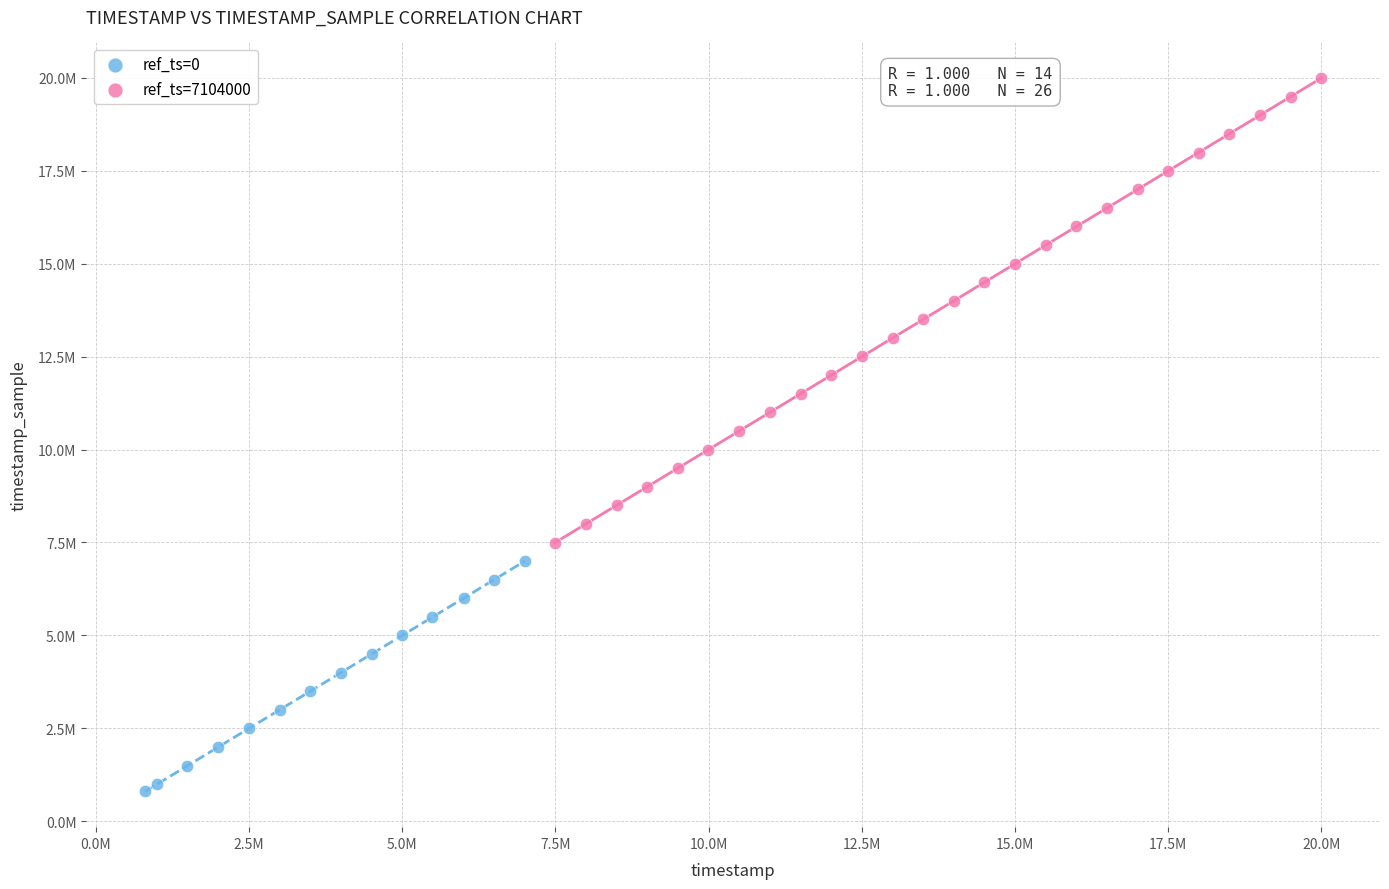

Which series contains the lowest Y value?

ref_ts=0